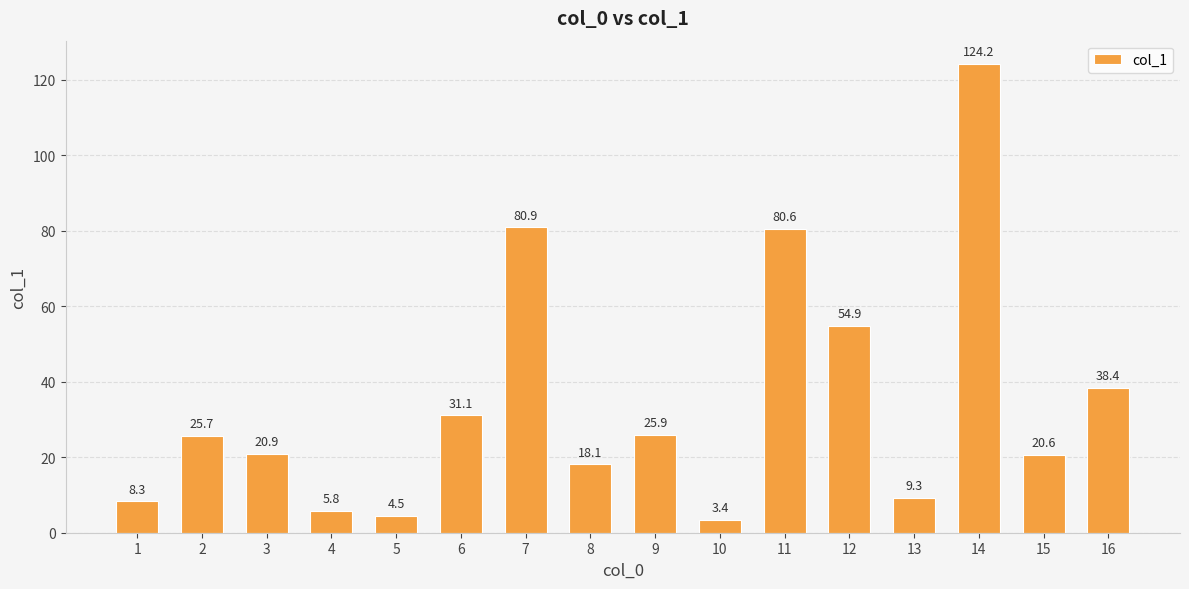

Where is the data nearest to the value 63?

12